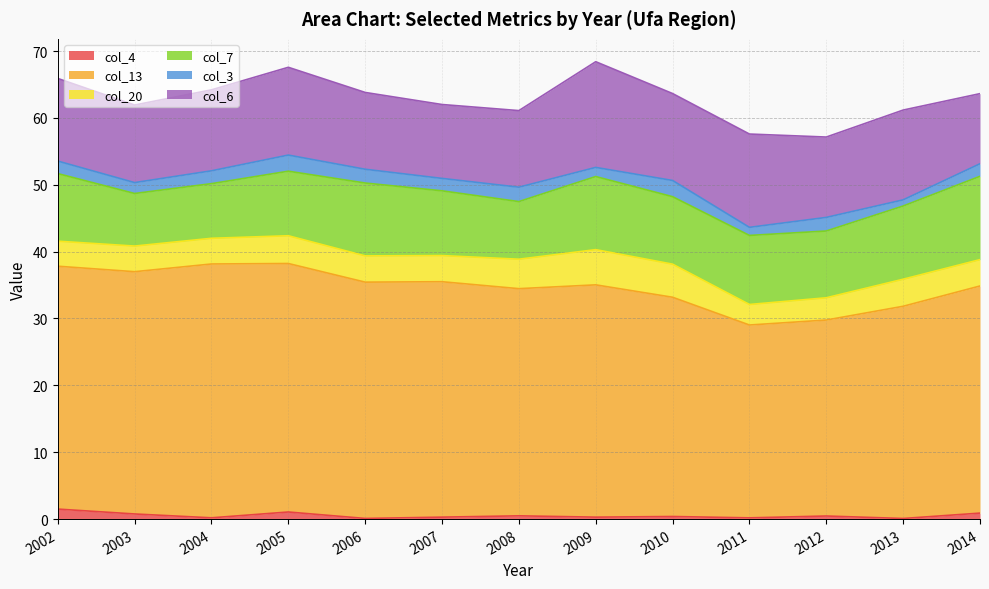

At 2010, list the series in order from largest to smallest.

col_13, col_6, col_7, col_20, col_3, col_4